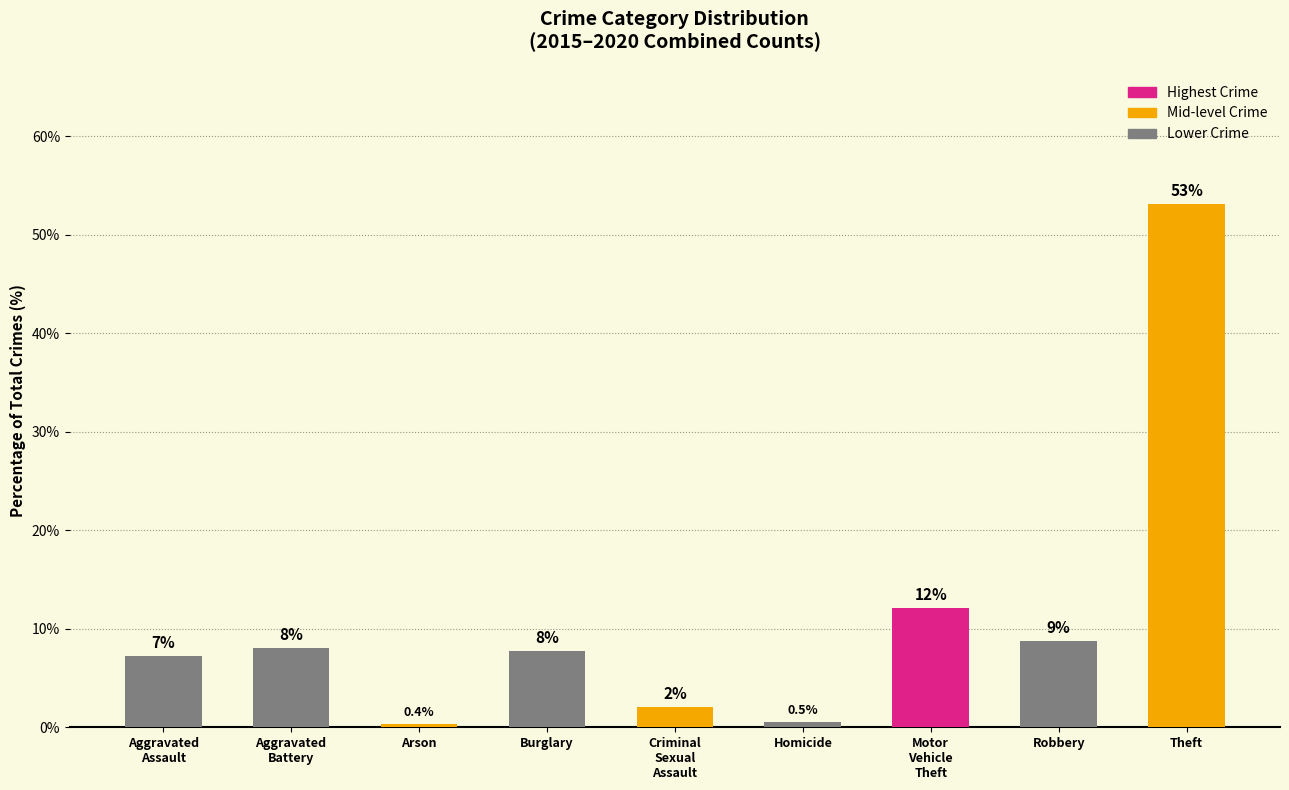

What is the greatest value displayed?

53.1